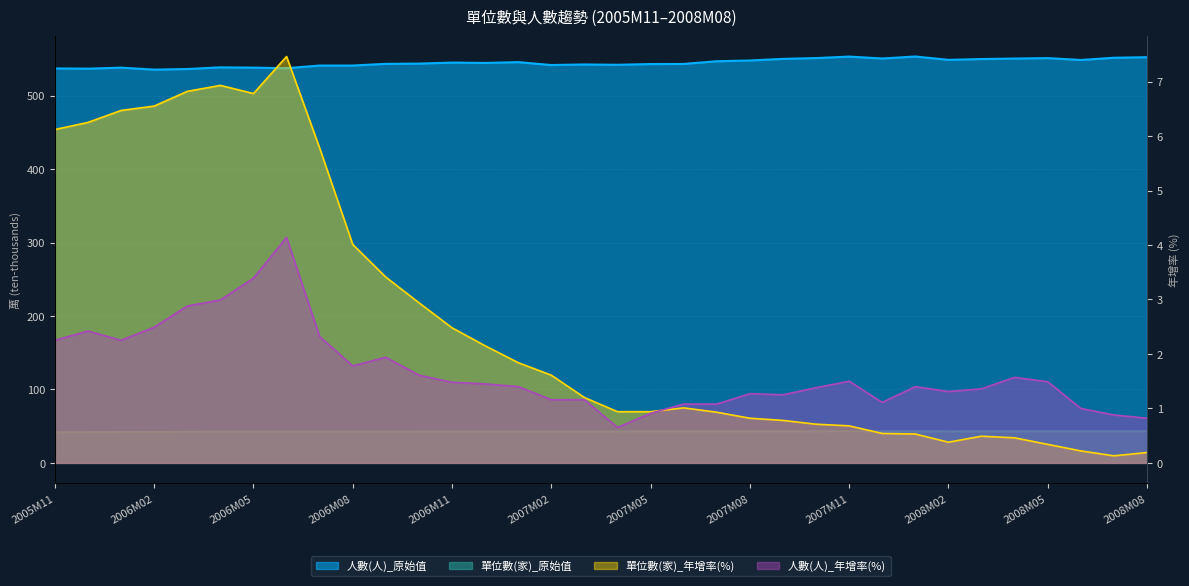

What is the label of the 2nd point from the left?

2005M12